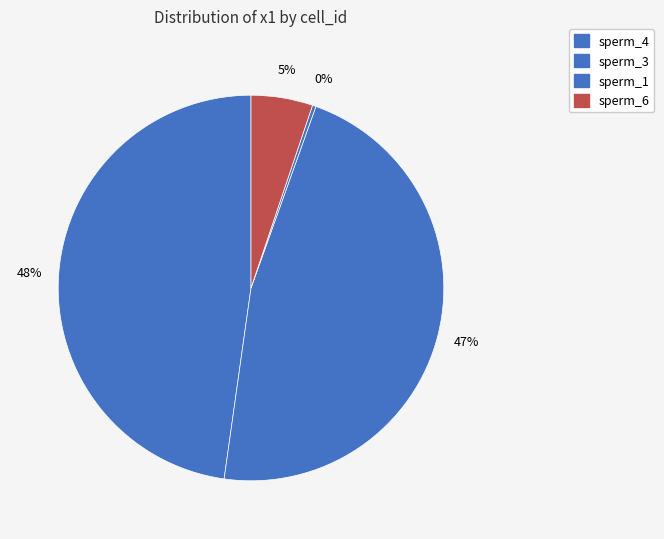

To the nearest percent, what portion does sperm_6 represent?

5%